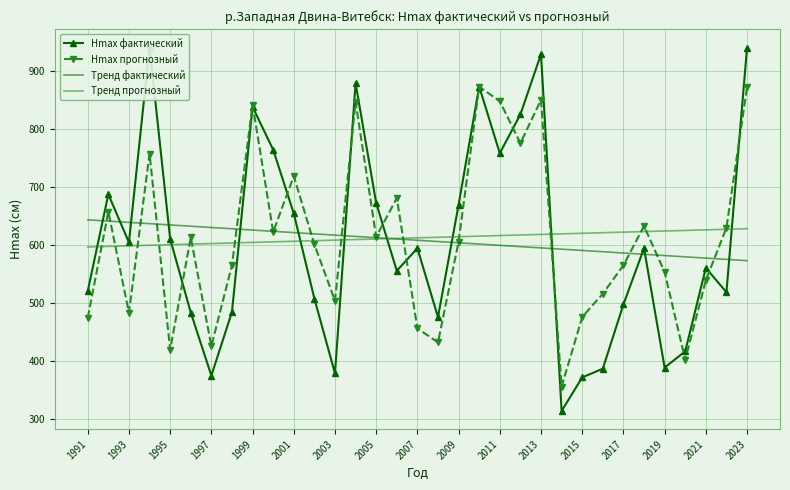

True or false: Тренд прогнозный has a value of 617.8 at 2013.

True